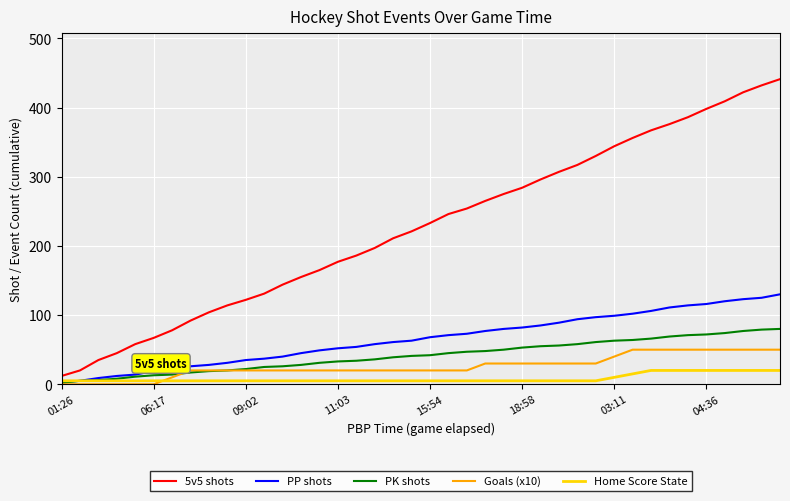

Which series has the largest range (max minus min)?

5v5 shots